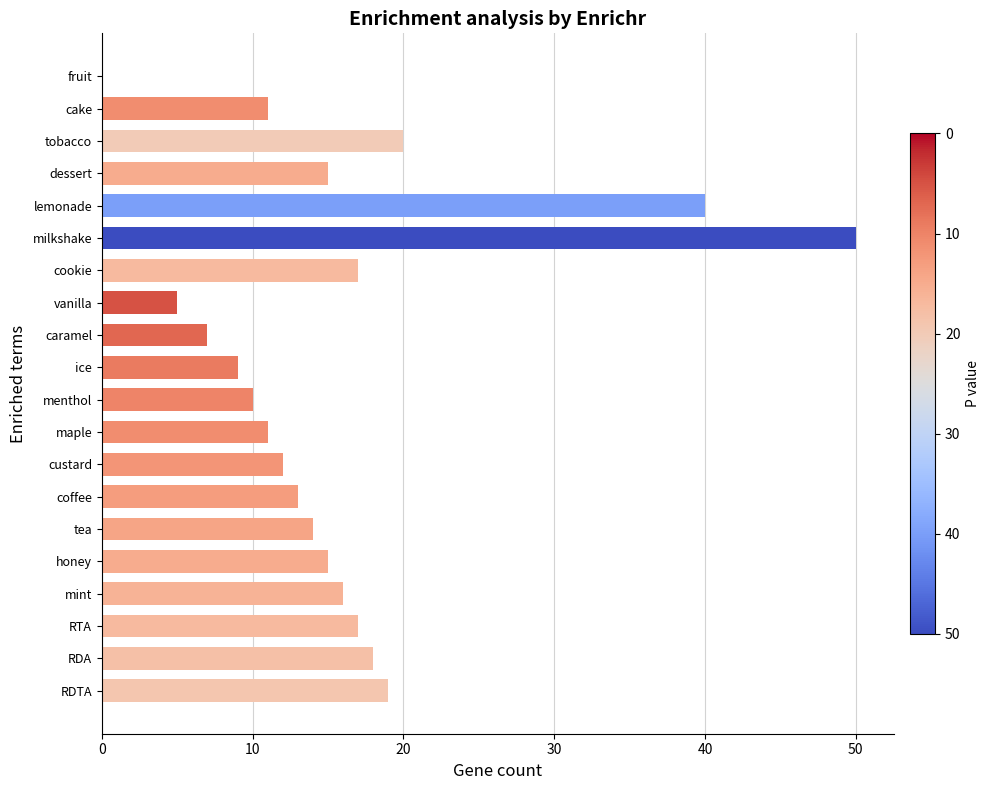

What is the approximate value at tobacco?

20